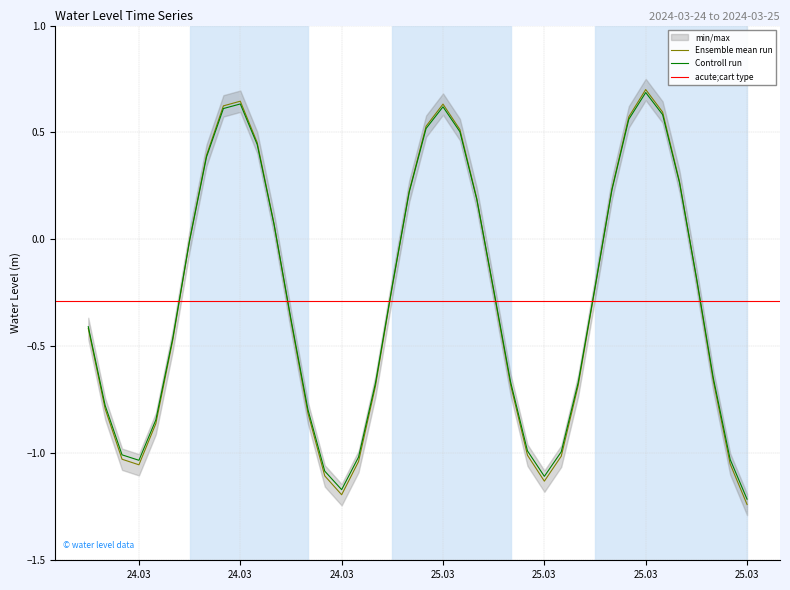

What position from the right is 2024-03-25 17:00:00?

5